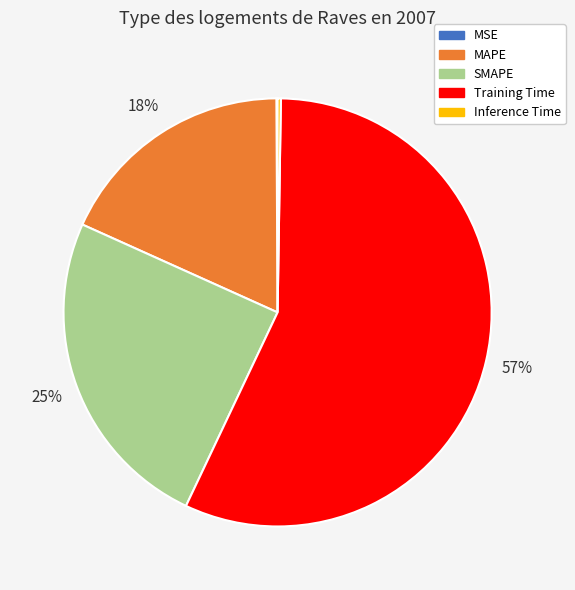

To the nearest percent, what portion does Training Time represent?

57%